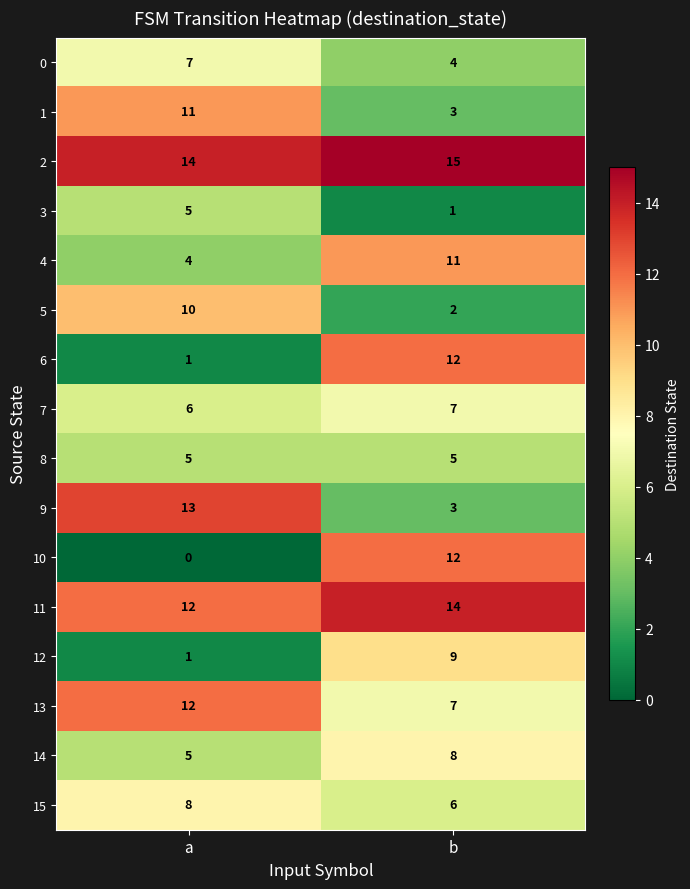

At which label is 0 closest to 5?

b